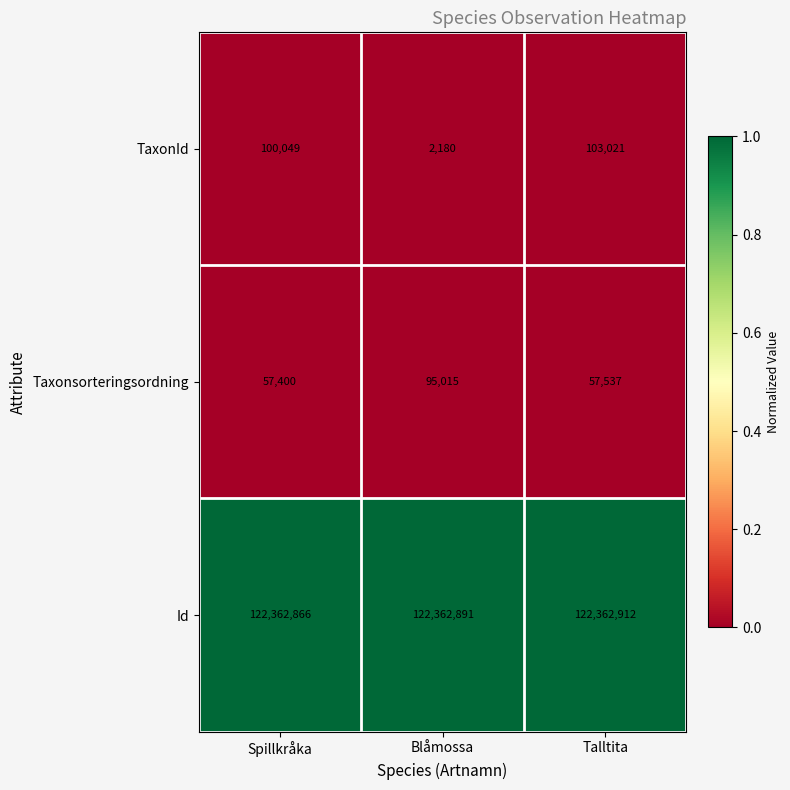

What is the smallest value displayed?

2180